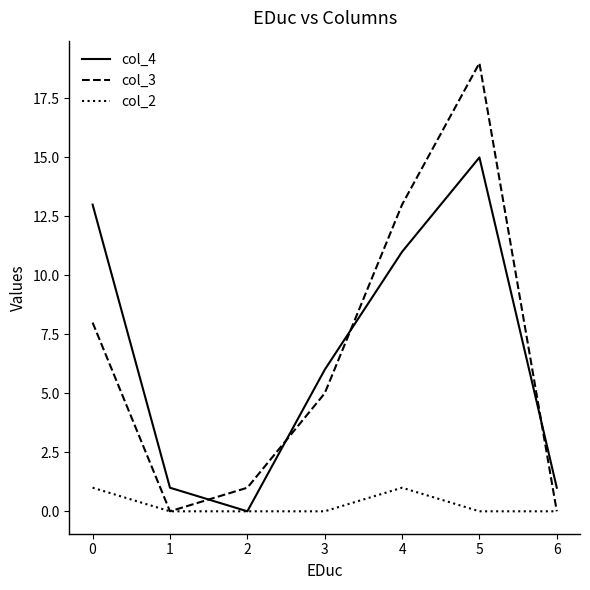

Rank the series at 3 from lowest to highest value.

col_2, col_3, col_4